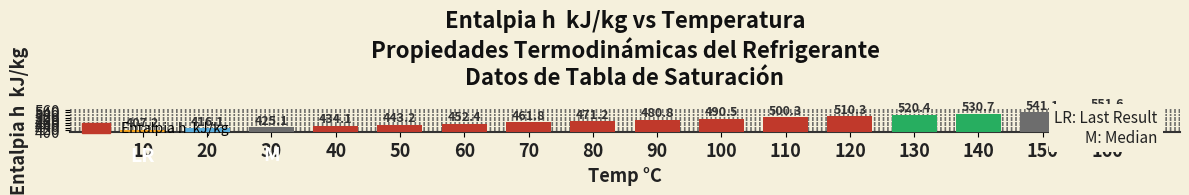

What is the sum of the values at 10 and 40?

841.3